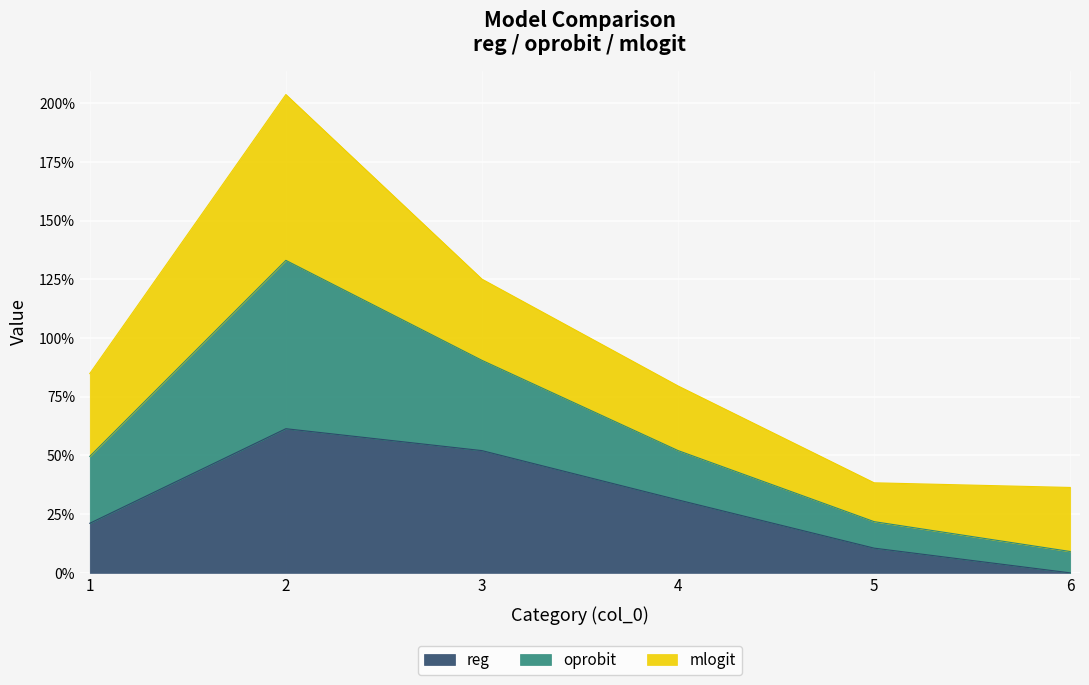

Does the chart display data point markers on the line(s)?

No